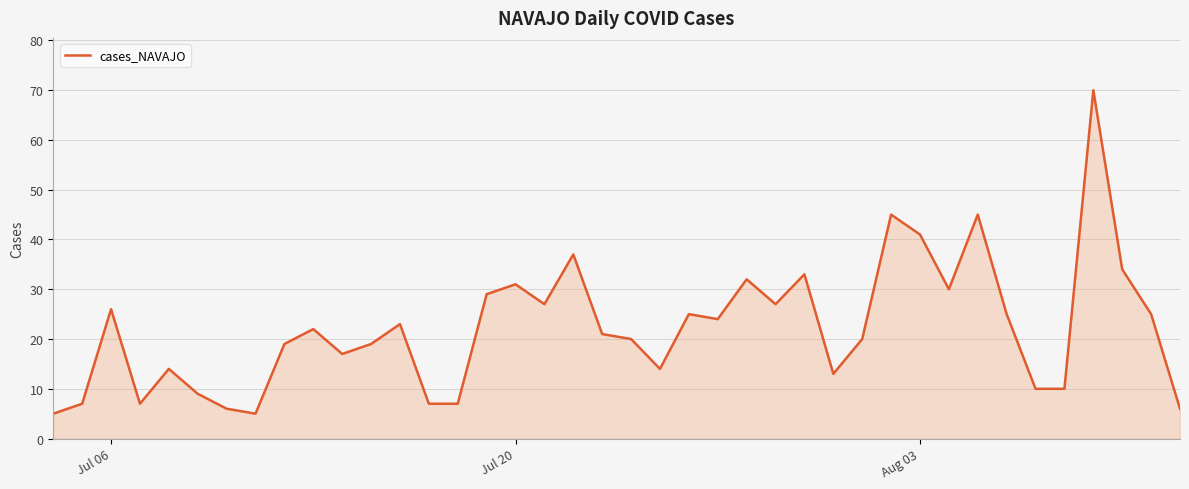

What is the maximum value shown in the chart?

70